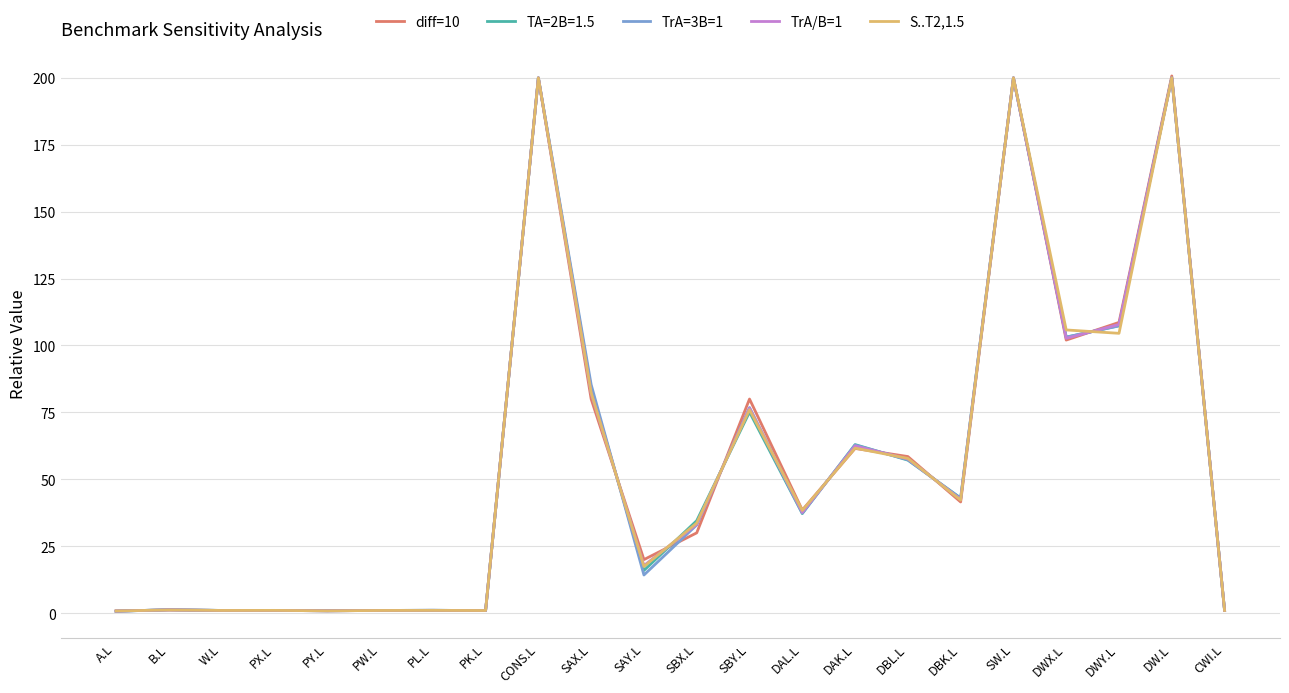

What position from the left is SBX.L?

12